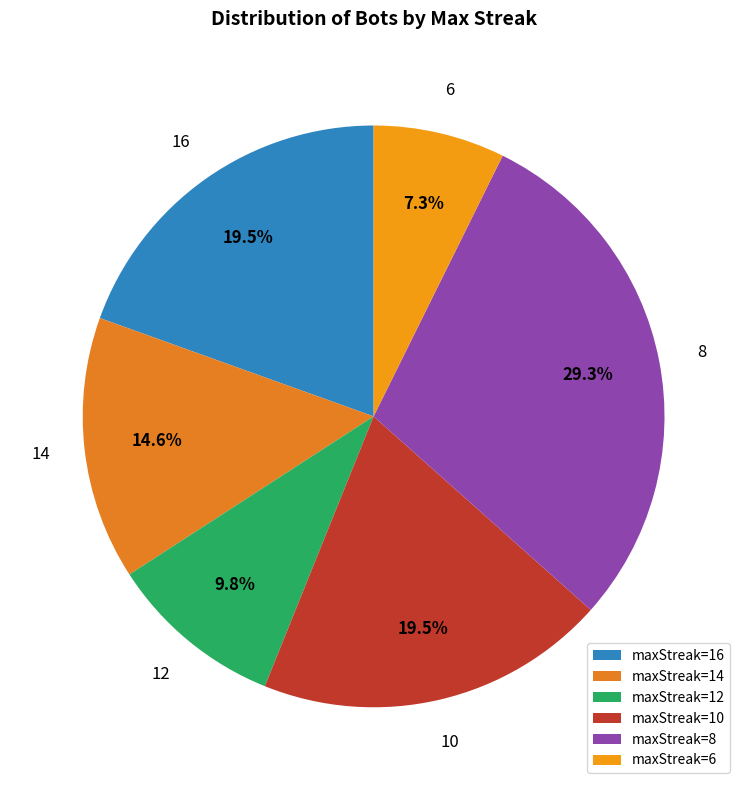

Which category has the biggest portion of the pie?

maxStreak=8